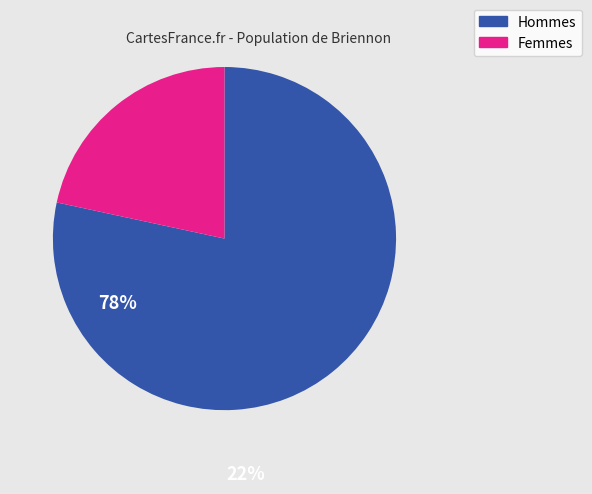

Is there a majority slice in this chart?

Yes